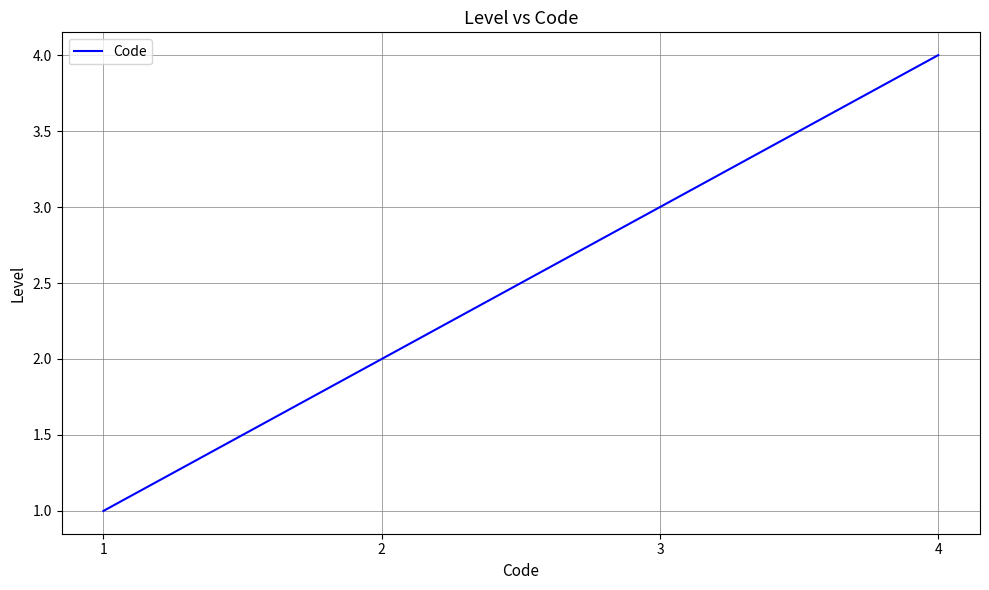

Reading left to right, list all the values displayed in this chart.

1	2	3	4